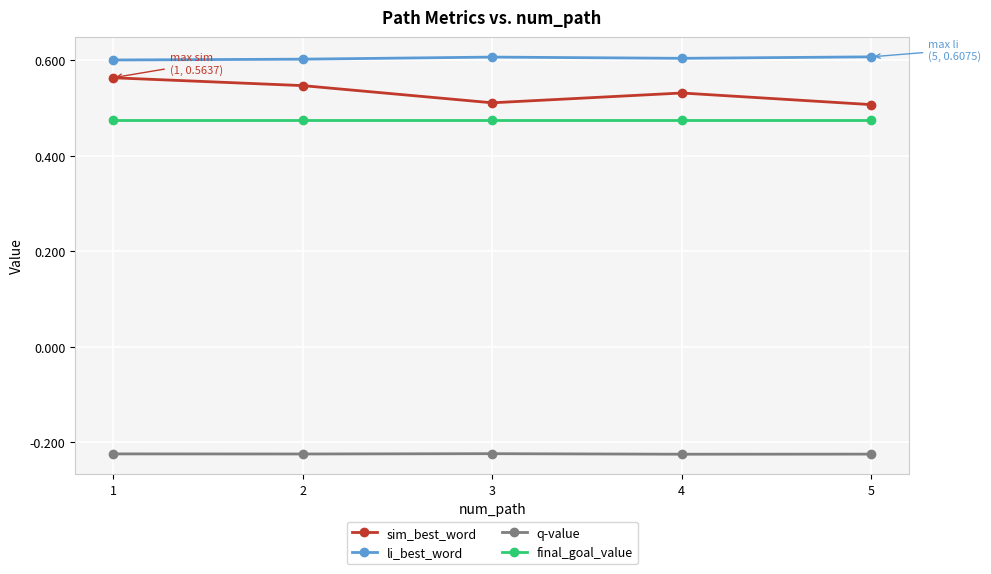

List the series in order of their peak value, lowest first.

q-value, final_goal_value, sim_best_word, li_best_word